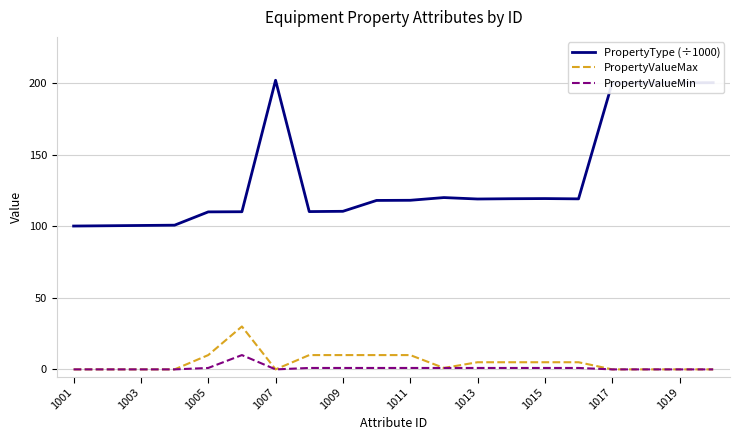

Which series has the largest total across all categories?

PropertyType (÷1000)